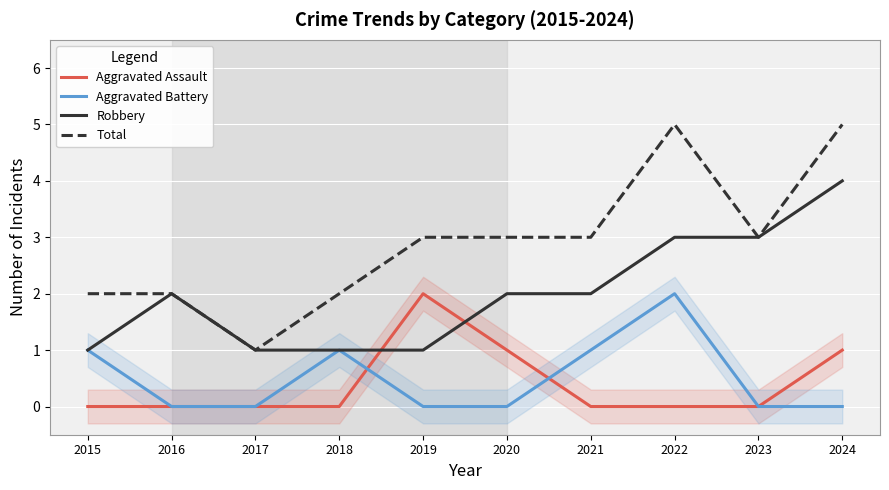

Is this an area chart (filled region under the line)?

No